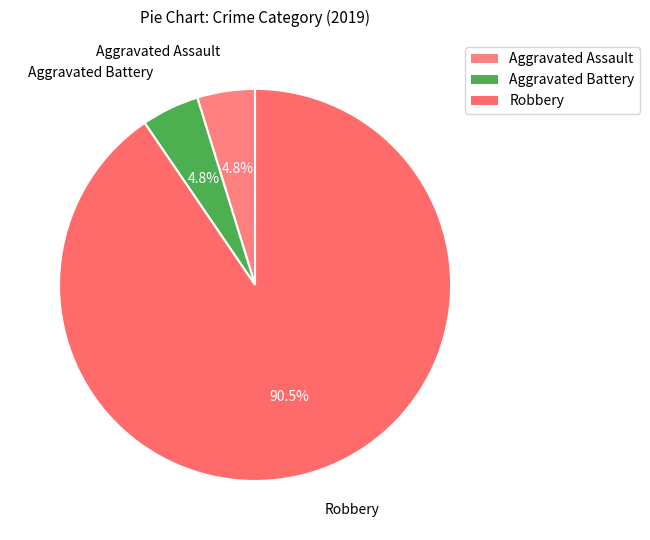

Which category has the biggest portion of the pie?

Robbery